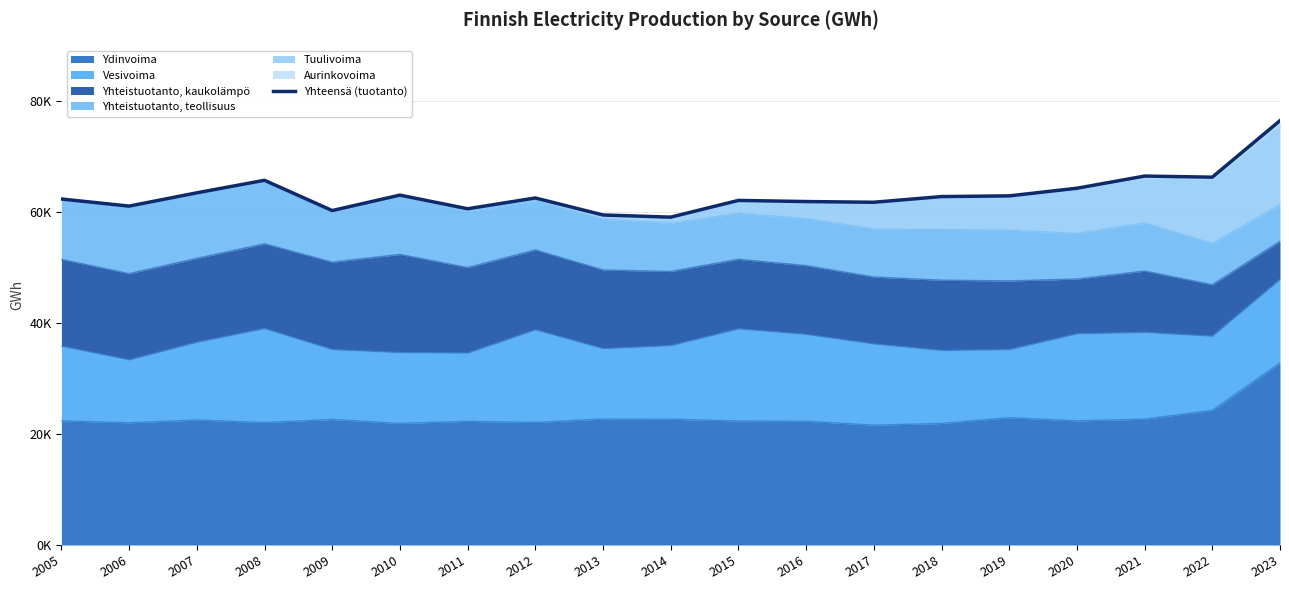

How many data points does each series have?

19